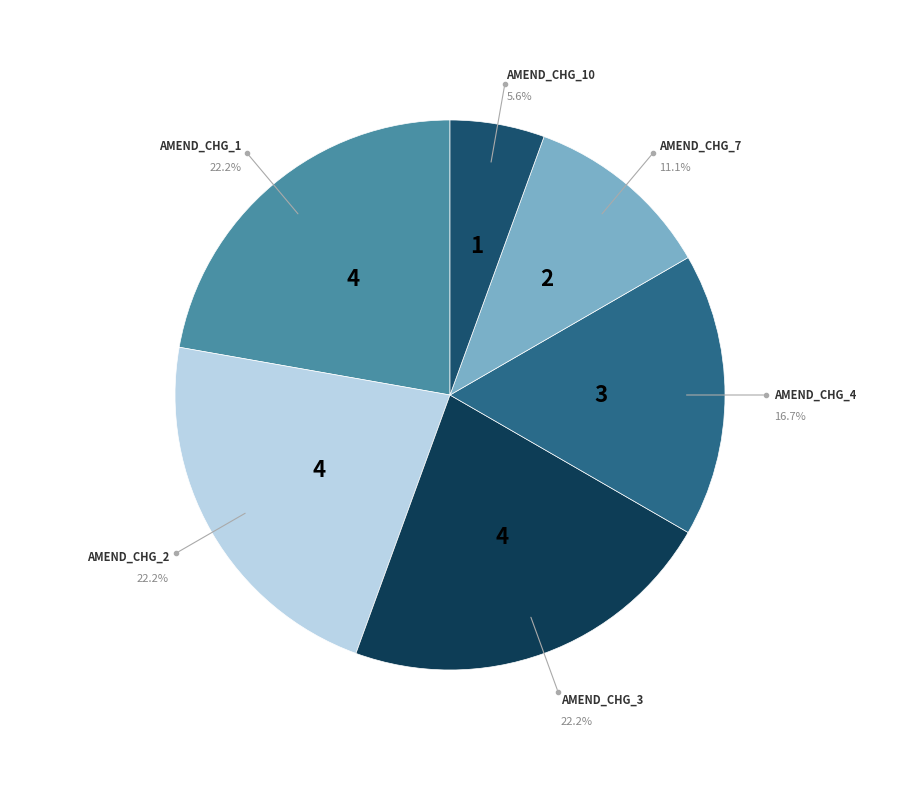

How many segments does this pie chart have?

6